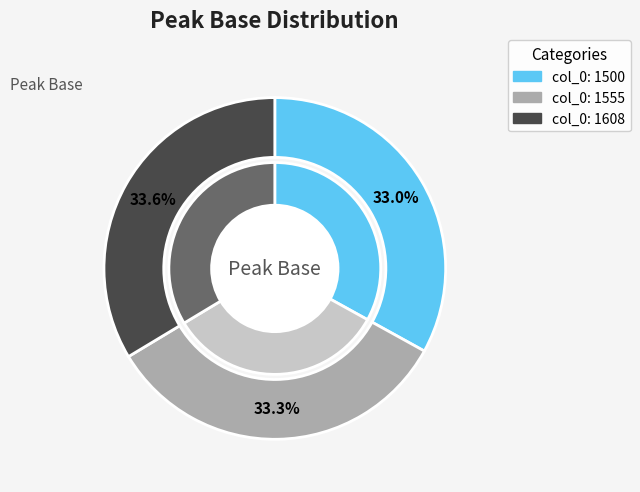

Does any single category account for the majority?

No